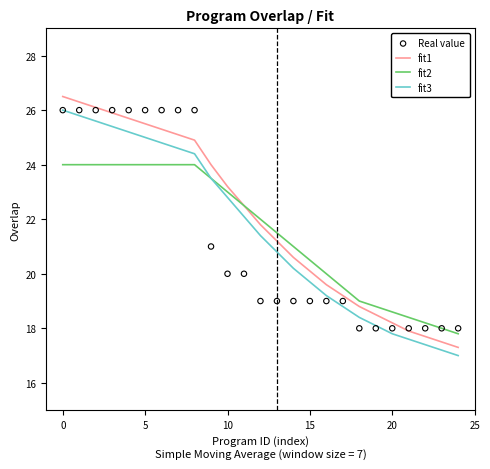

Is the value of fit3 at 21 greater than the value of fit1 at 24?

Yes